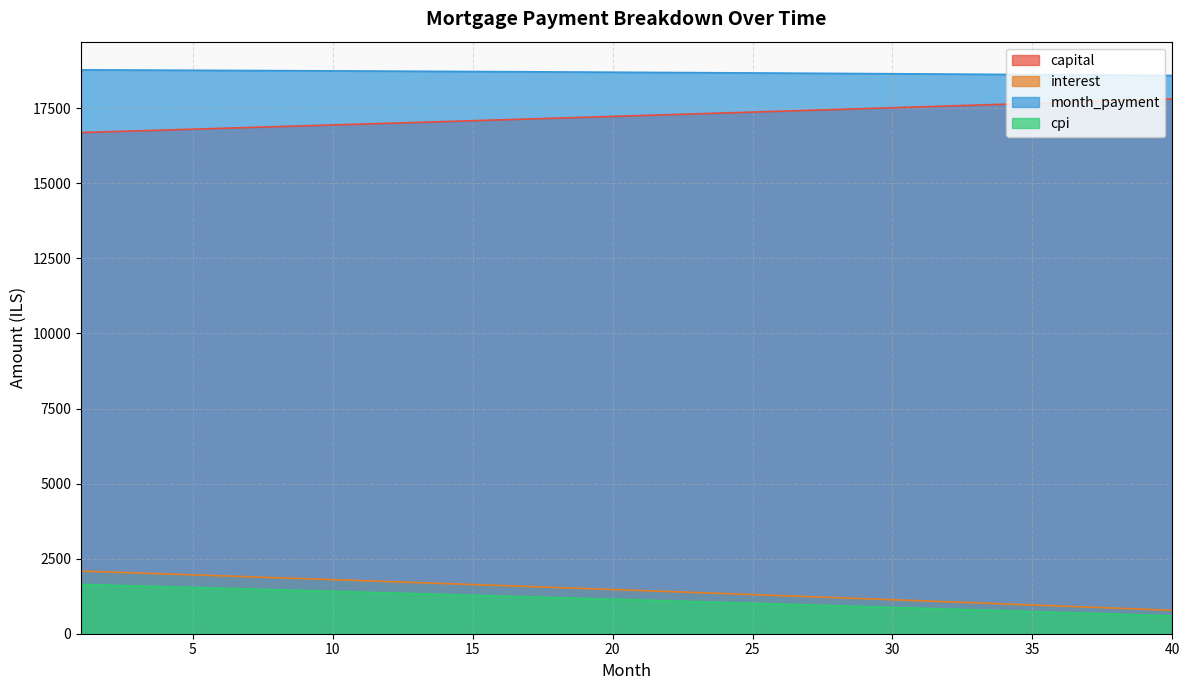

What is the total value across all series at 3?

39139.5